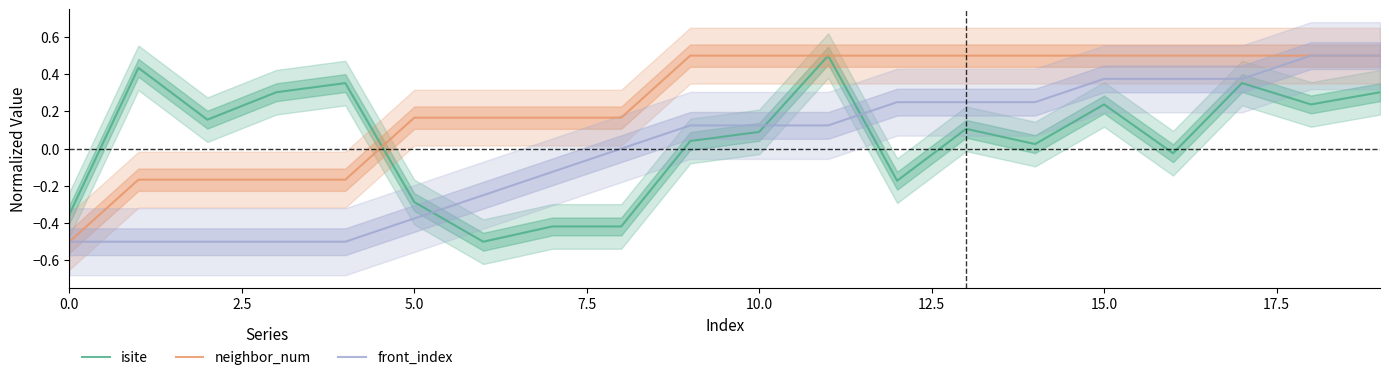

True or false: isite and neighbor_num intersect in this chart.

True